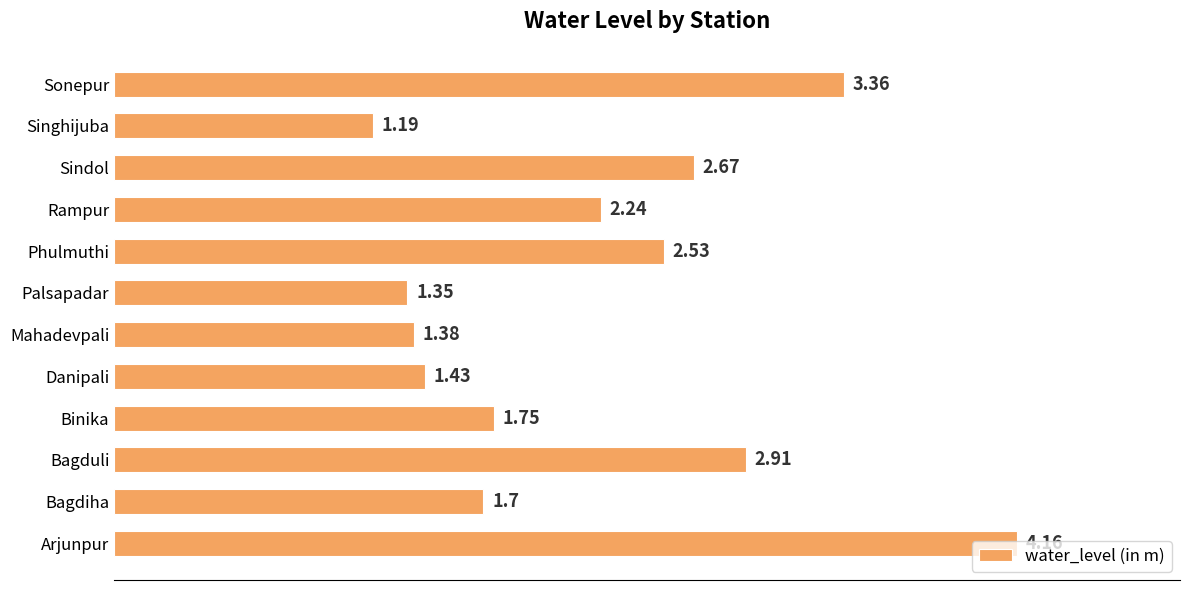

How many data points are less than 2?

6